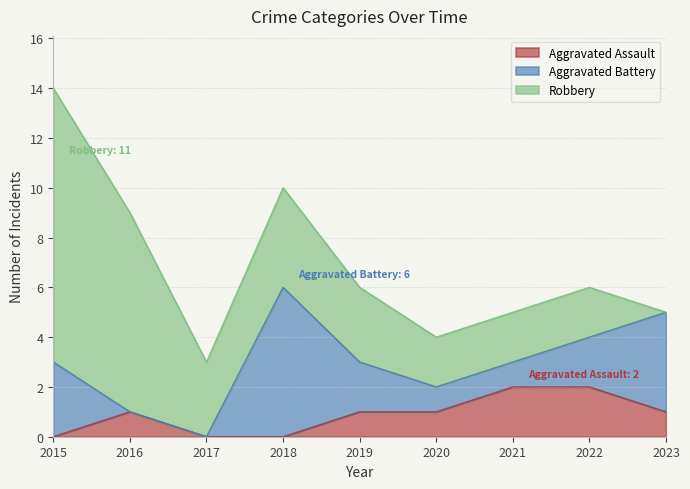

Does the chart have visible grid lines?

Yes